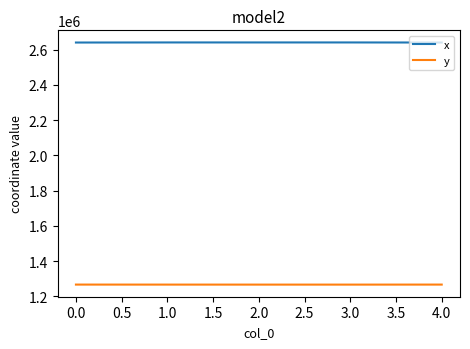

What is the difference between the highest and lowest values at 0.0?

1374319.9